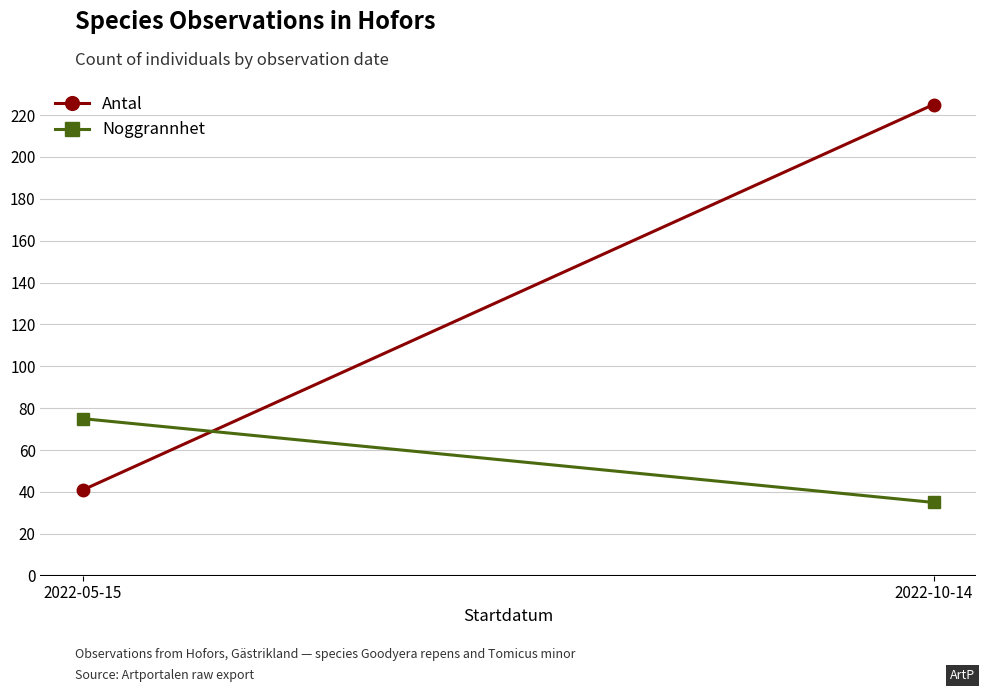

How many data points does each series have?

2